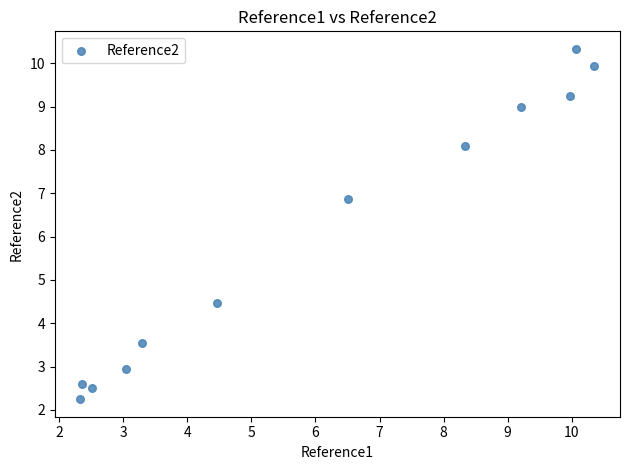

What is the range of X values (max minus min)?

8.0